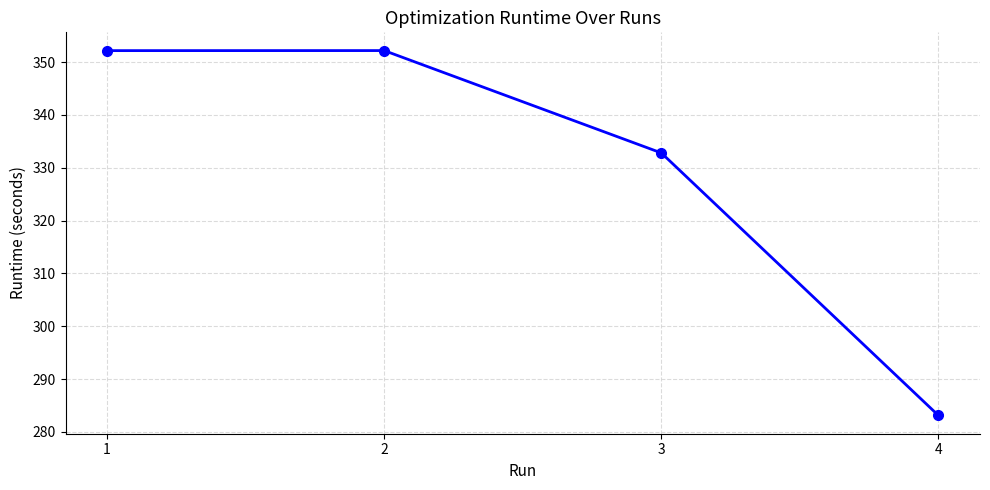

True or false: the data shows 486.9 at 4.

False